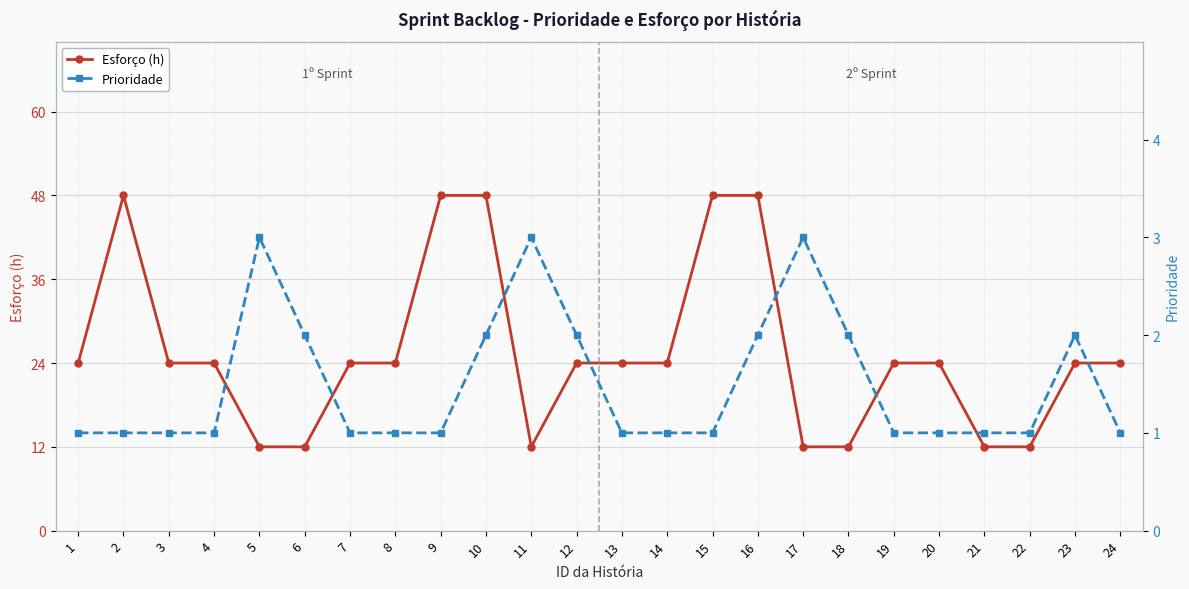

Which series has the largest total across all categories?

Esforço (h)